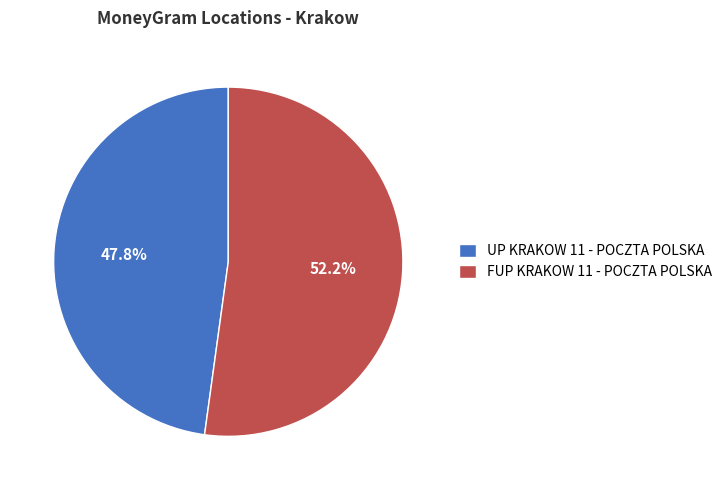

To the nearest percent, what is the difference between the UP KRAKOW 11 - POCZTA POLSKA and FUP KRAKOW 11 - POCZTA POLSKA slice percentages?

4%